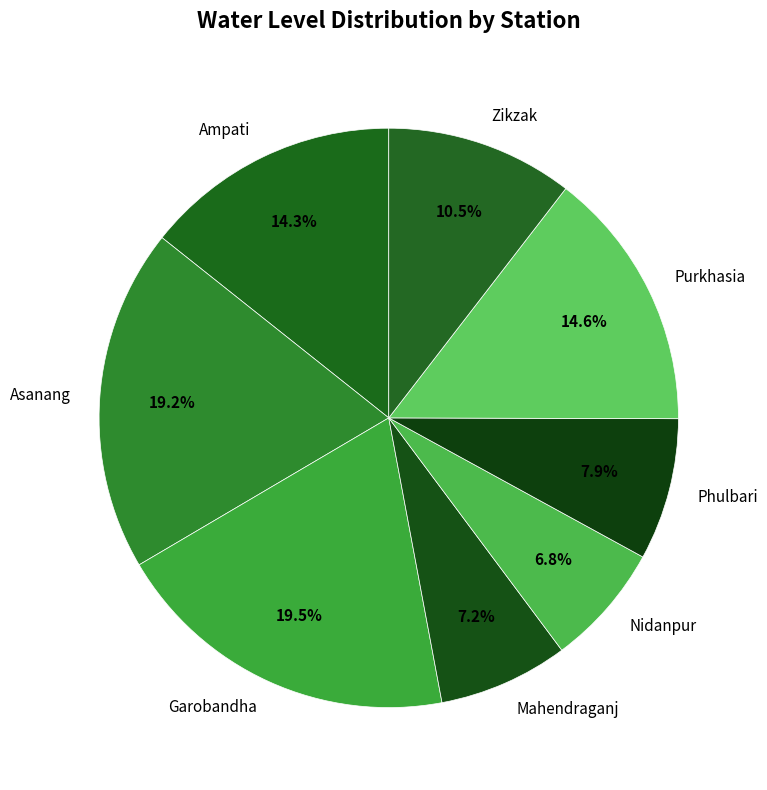

What is the ratio of the value at Asanang to the value at Garobandha?

1.0